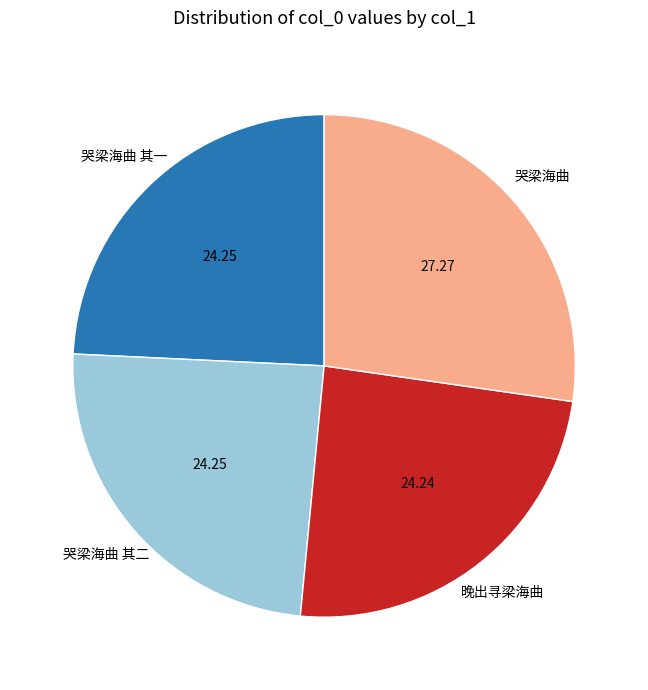

Count the number of slices in the pie.

4